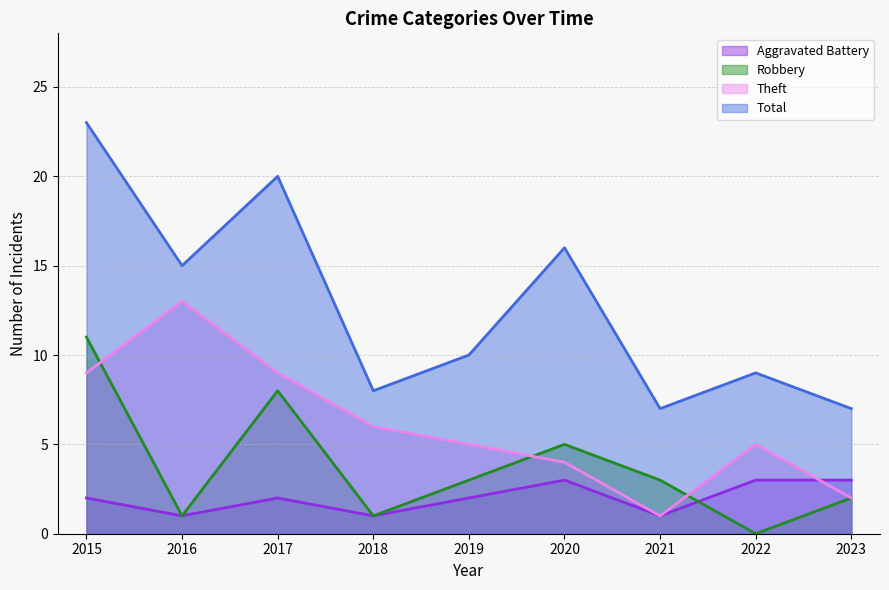

Rank the categories by Theft value from lowest to highest.

2021, 2023, 2020, 2019, 2022, 2018, 2015, 2017, 2016